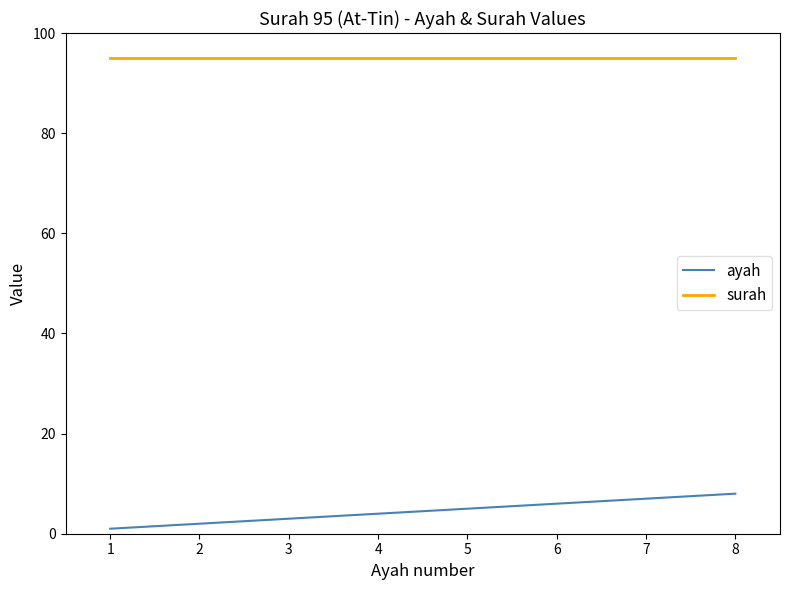

How many ayah values are between 3 and 7?

5